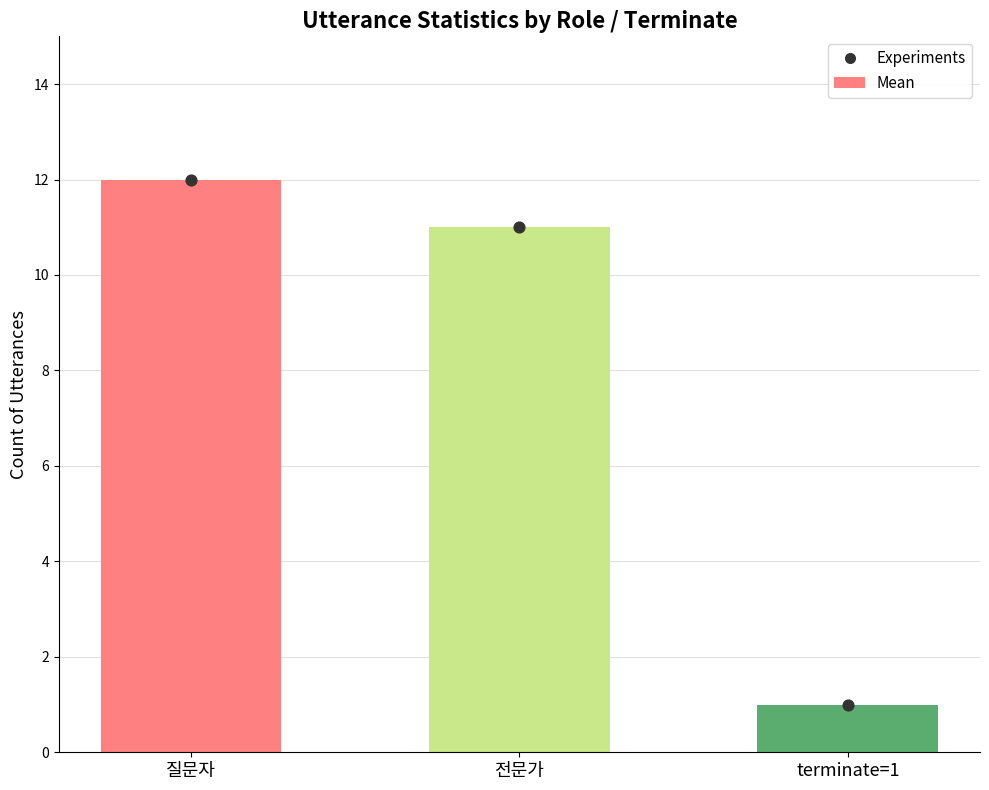

What is the total value across all series at 전문가?

22